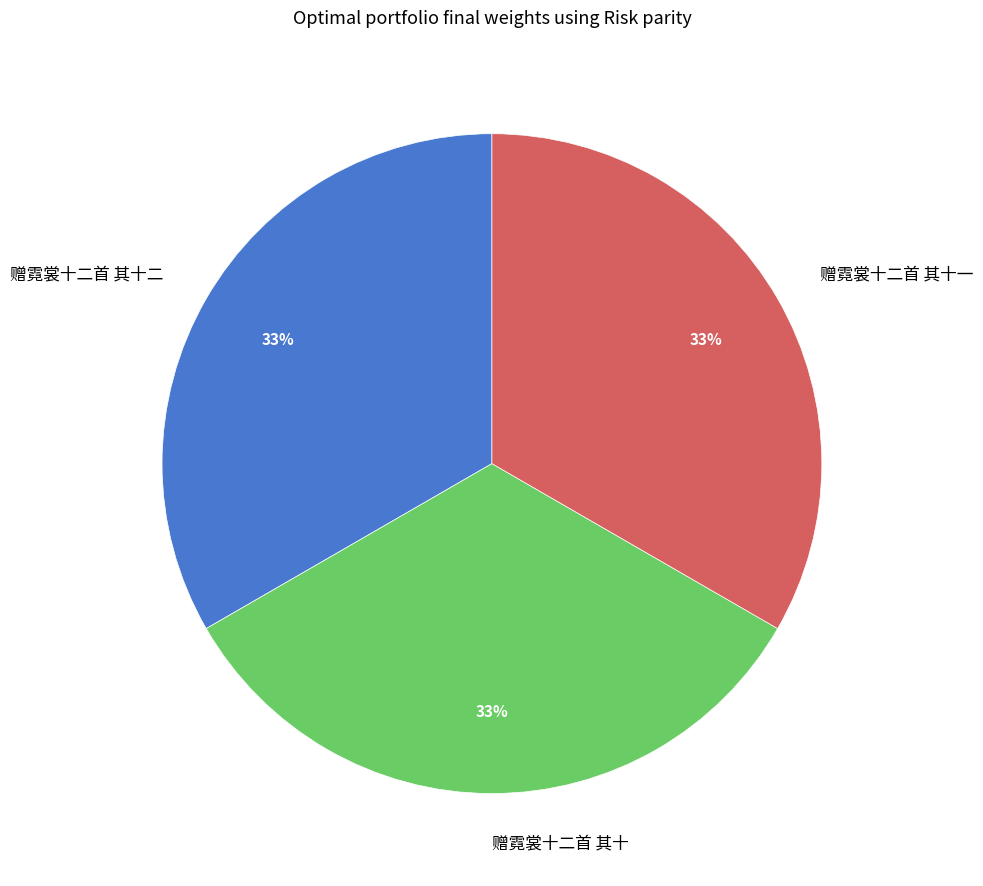

The 赠霓裳十二首 其十一 slice represents 33% of the pie. True or false?

True